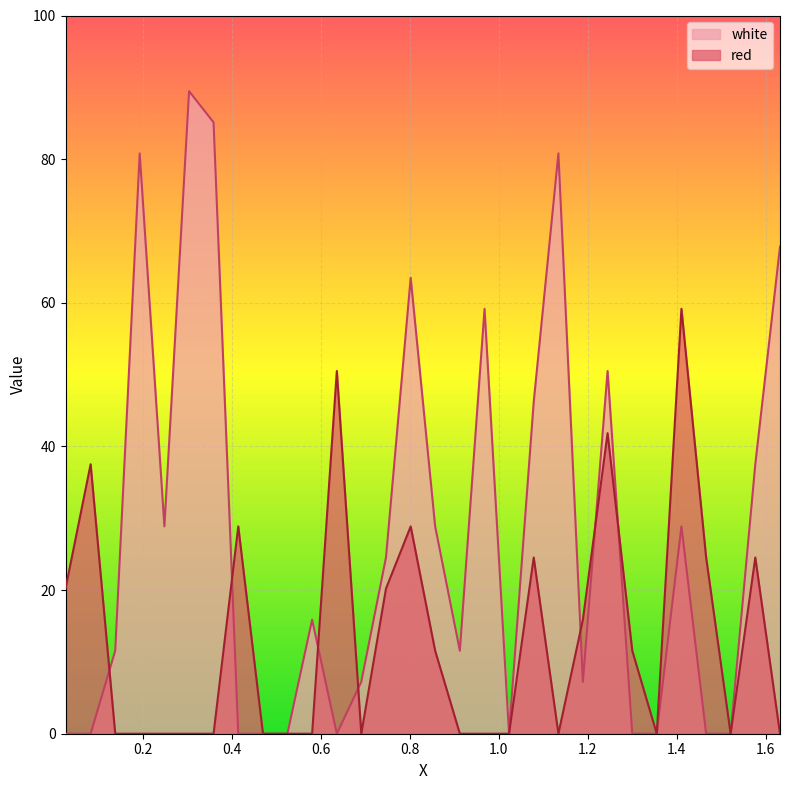

What is the value of the white point at the 20th from the left?

46.2